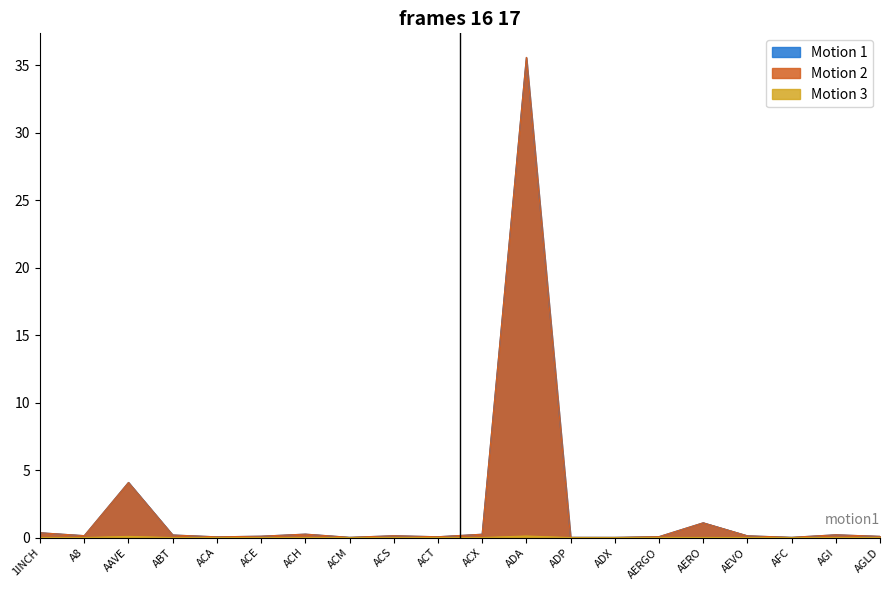

At AERO, list the series in order from smallest to largest.

Motion 3, Motion 1, Motion 2